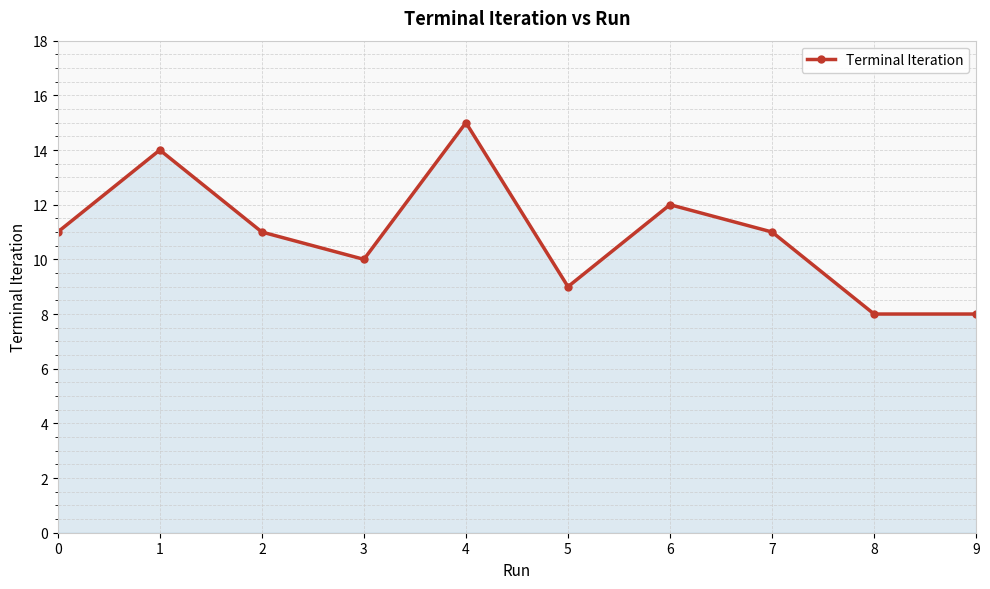

Reading right to left, extract all data points from this chart.

8	8	11	12	9	15	10	11	14	11